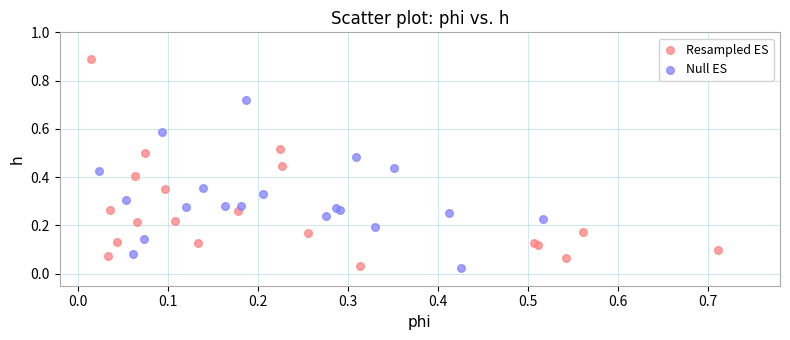

Which series reaches the maximum Y coordinate?

Resampled ES